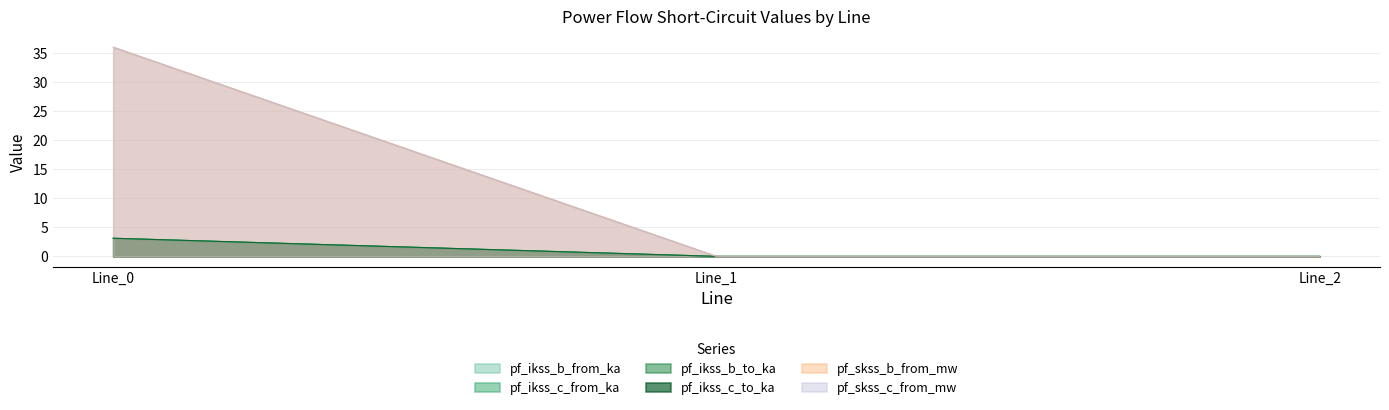

Reading right to left, extract all data points from this chart.

pf_ikss_b_from_ka: 0.0	0.0	3.1
pf_ikss_c_from_ka: 0.0	0.0	3.1
pf_ikss_b_to_ka: 0.0	0.0	3.1
pf_ikss_c_to_ka: 0.0	0.0	3.1
pf_skss_b_from_mw: 0.0	0.0	36.0
pf_skss_c_from_mw: 0.0	0.0	36.0